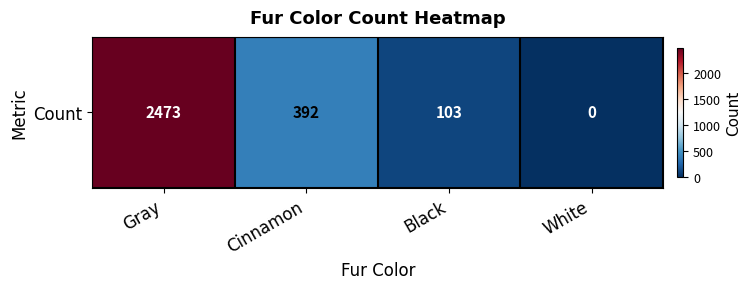

What is the sum of the values at Black and Gray?

2576